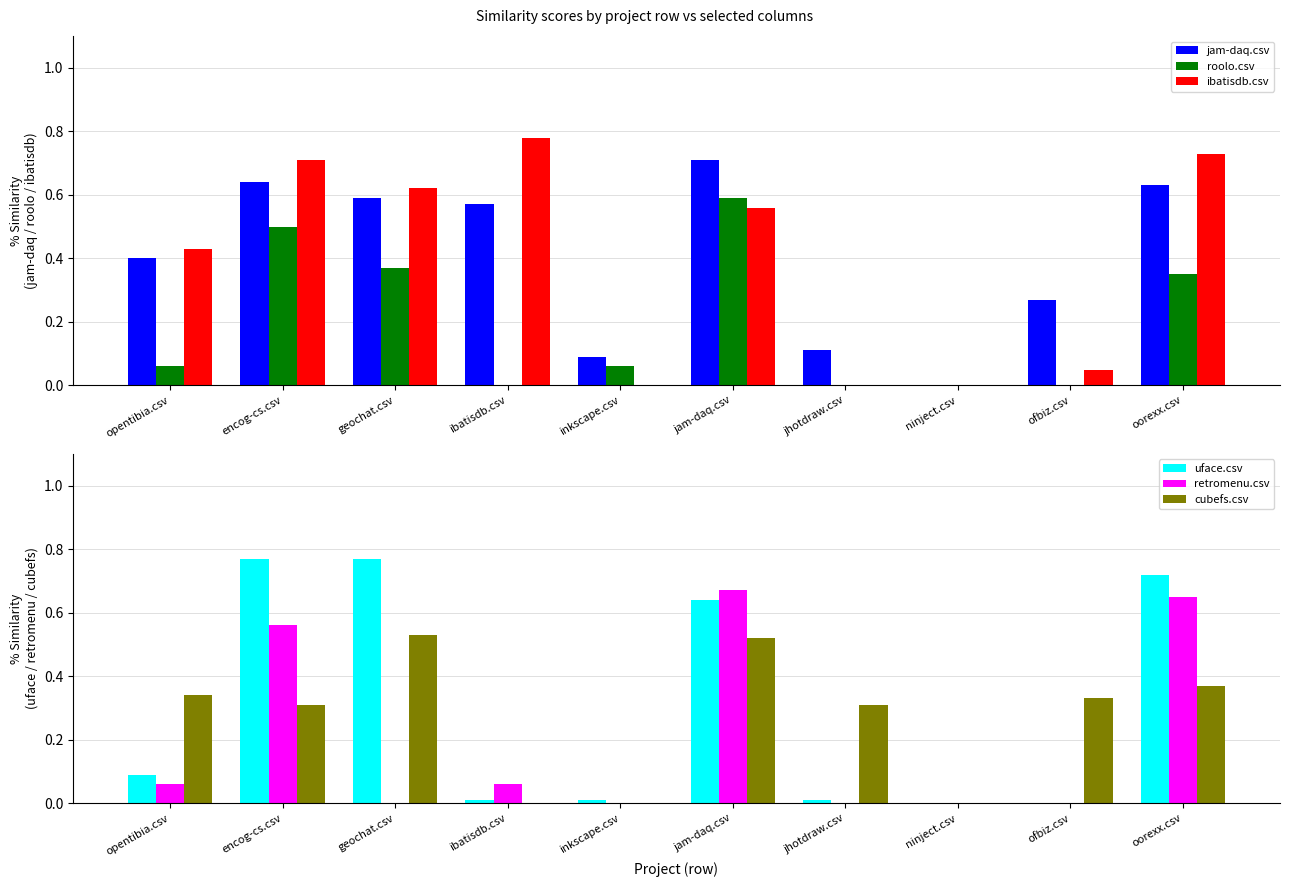

How many values in cubefs.csv are above zero?

7